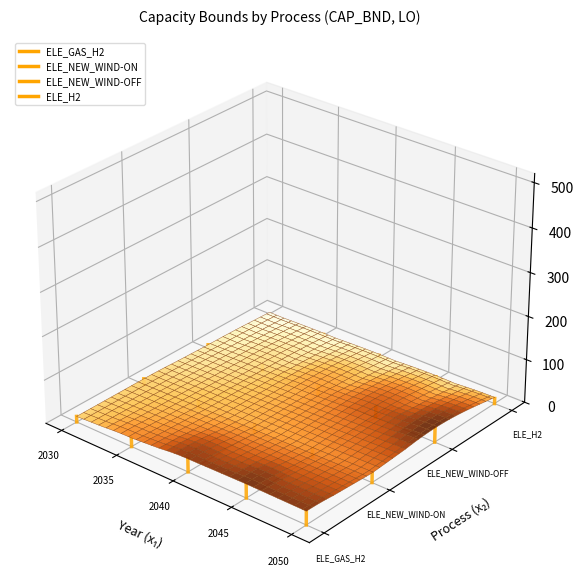

Which category has the highest value in the ELE_GAS_H2 series?

2035